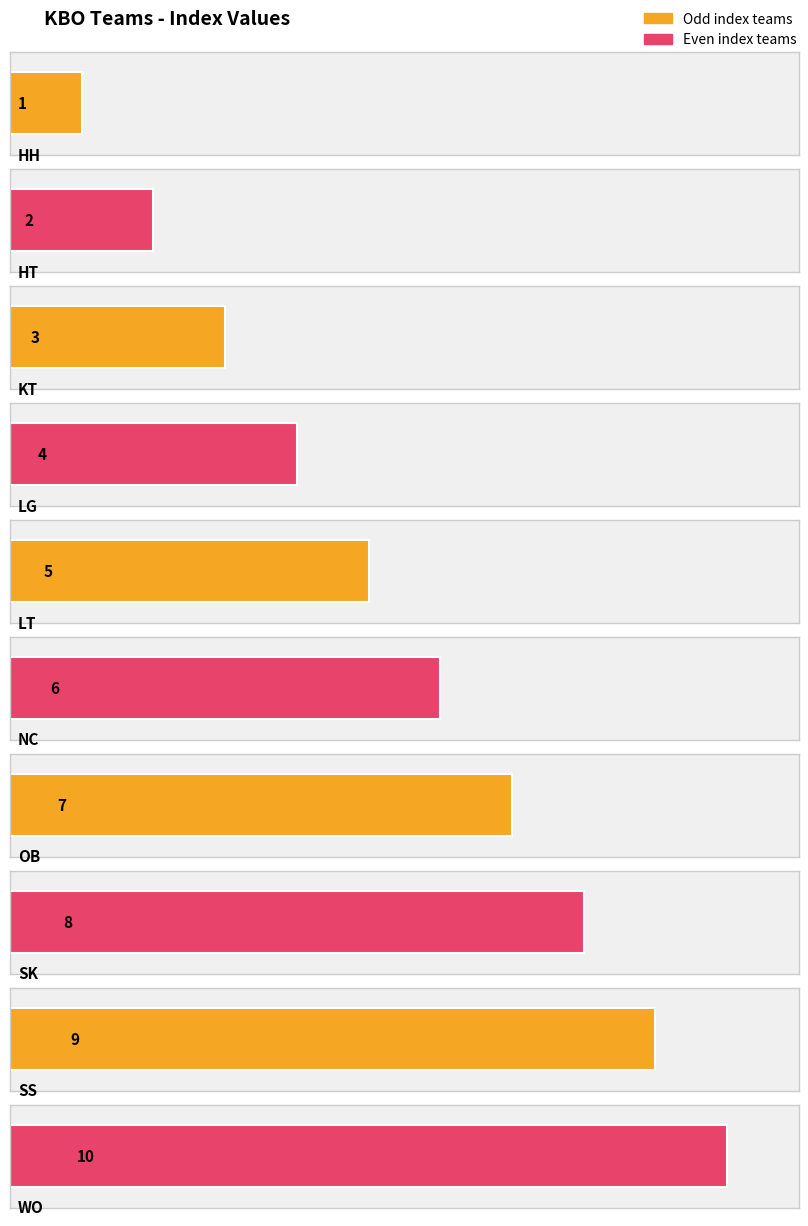

Reading left to right, what are all the values shown in this chart?

HH=1	HT=2	KT=3	LG=4	LT=5	NC=6	OB=7	SK=8	SS=9	WO=10